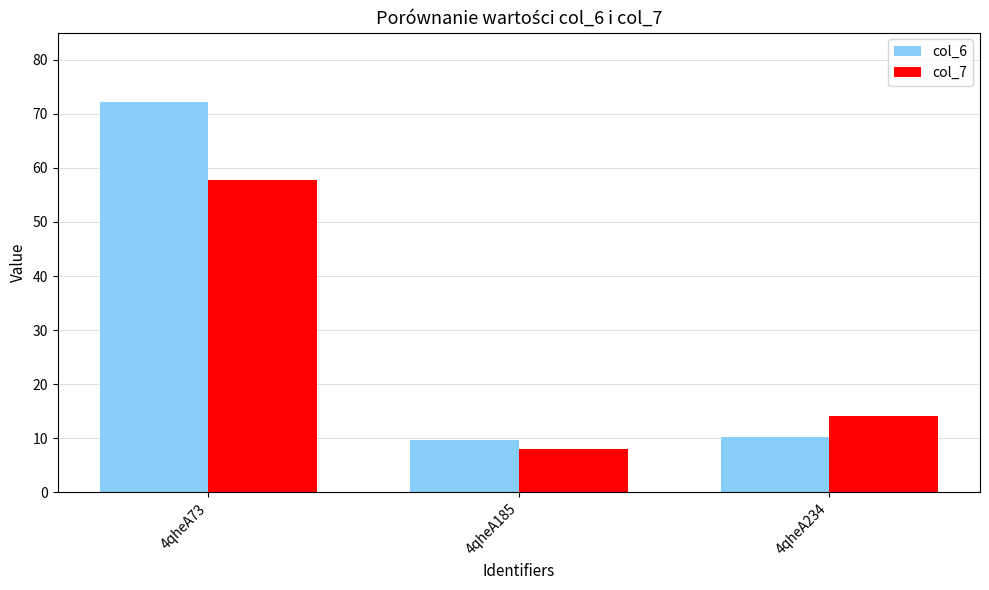

What is the total value across all series at 4qheA234?

24.5